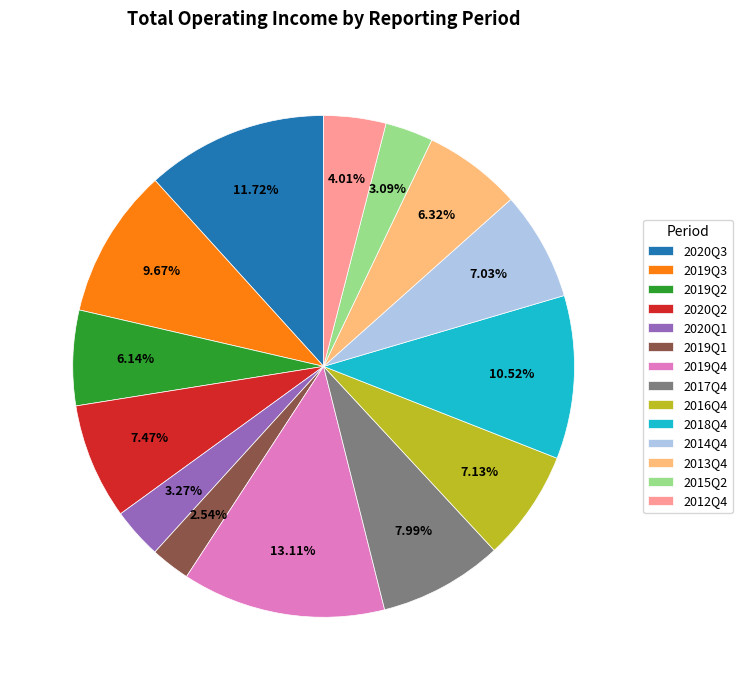

Does 2020Q1 represent more than half of the total?

No